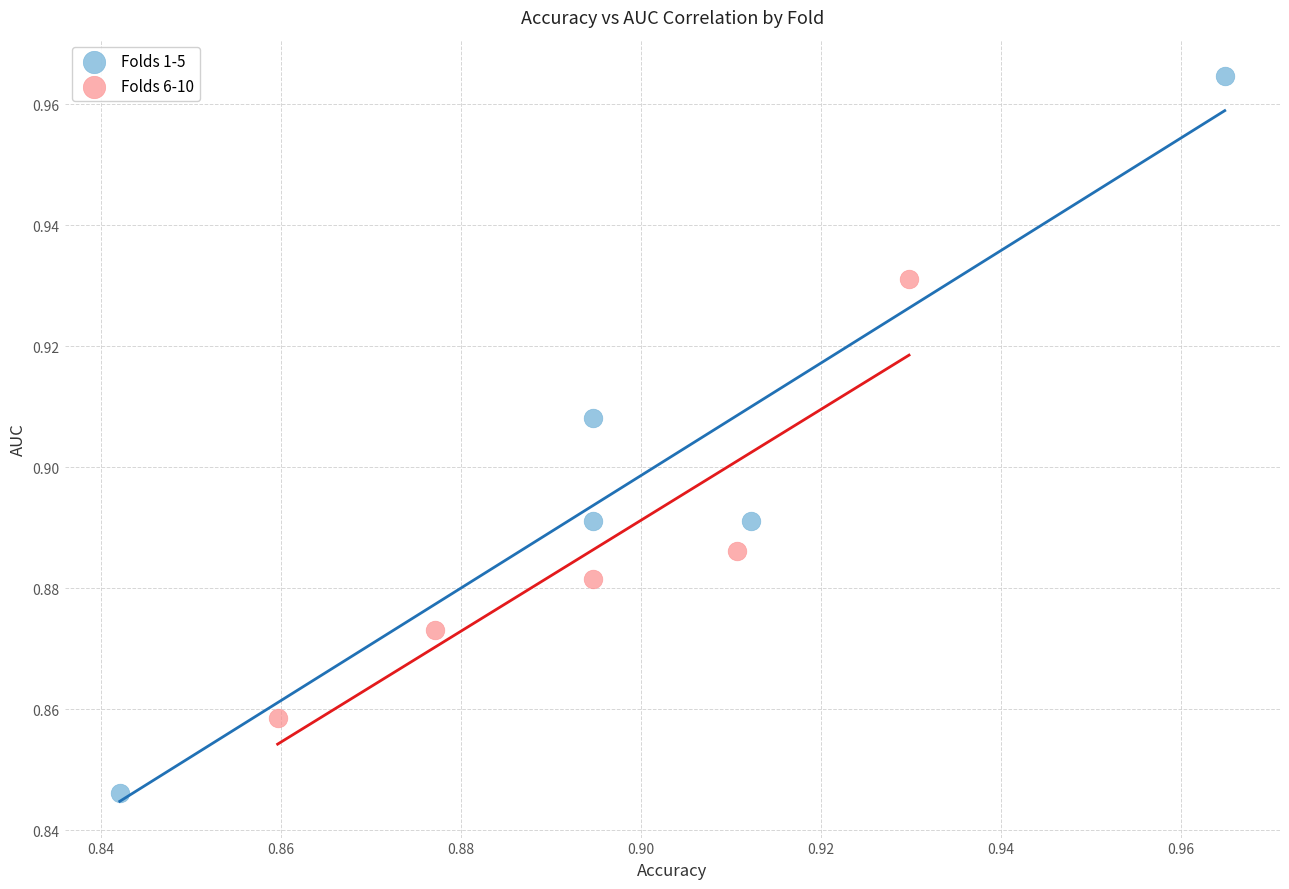

Which series has the widest spread of Y values?

Folds 1-5